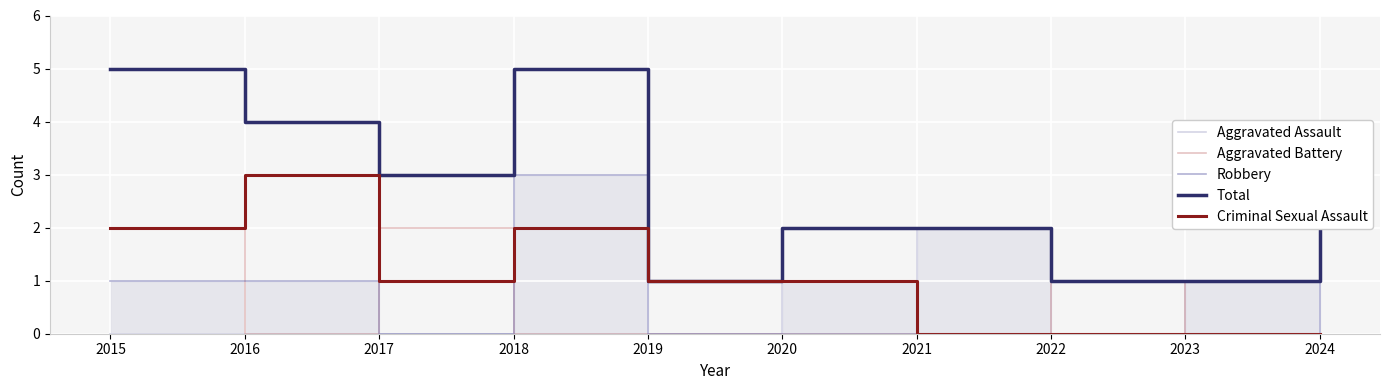

Which series has the largest range (max minus min)?

Total